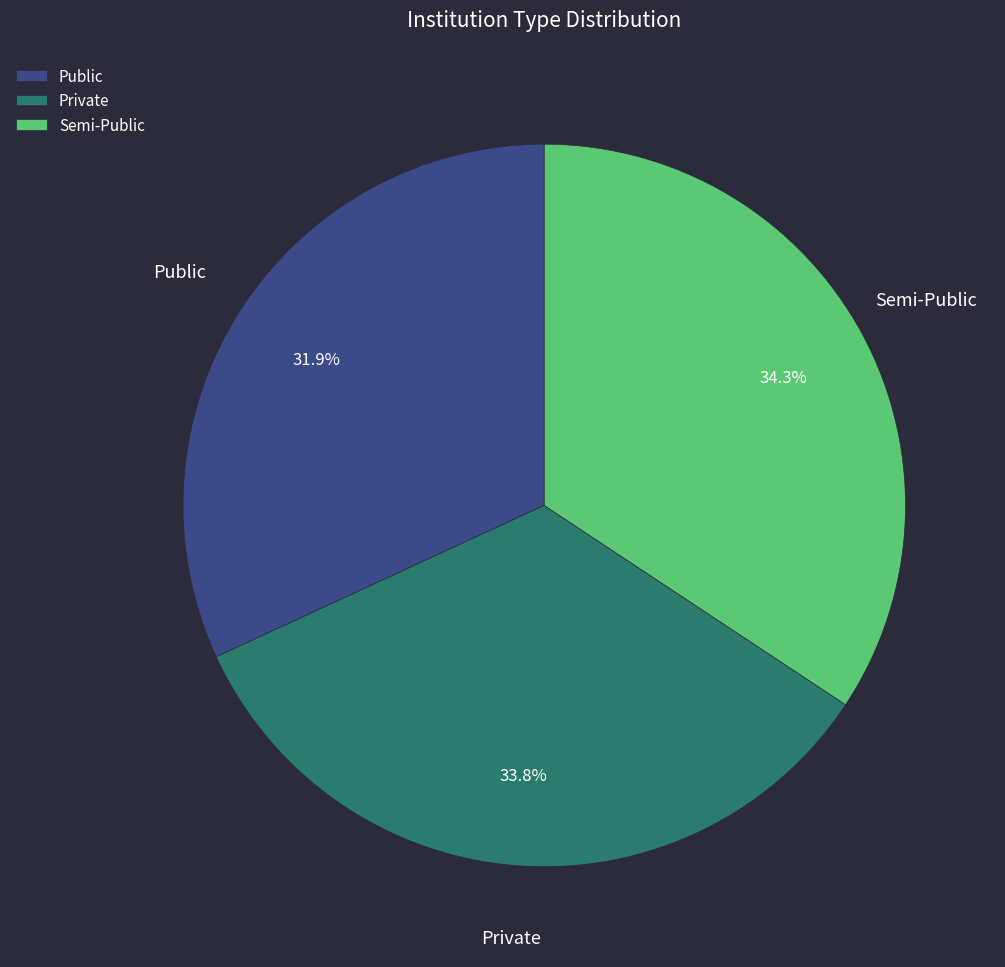

What portion of the pie excludes Public?

68.1%